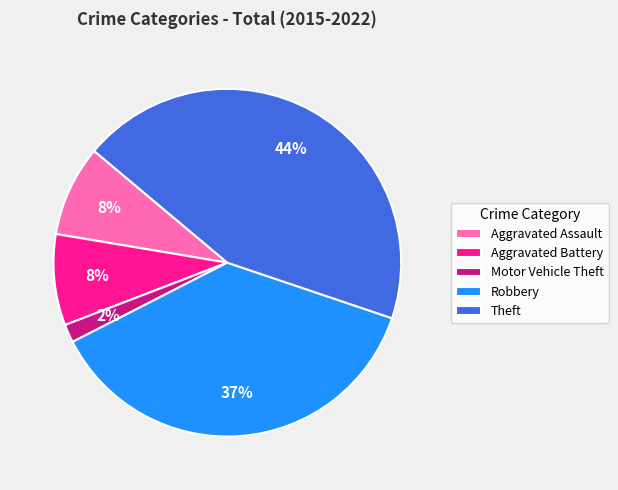

What percentage is the Motor Vehicle Theft slice, to the nearest percent?

2%